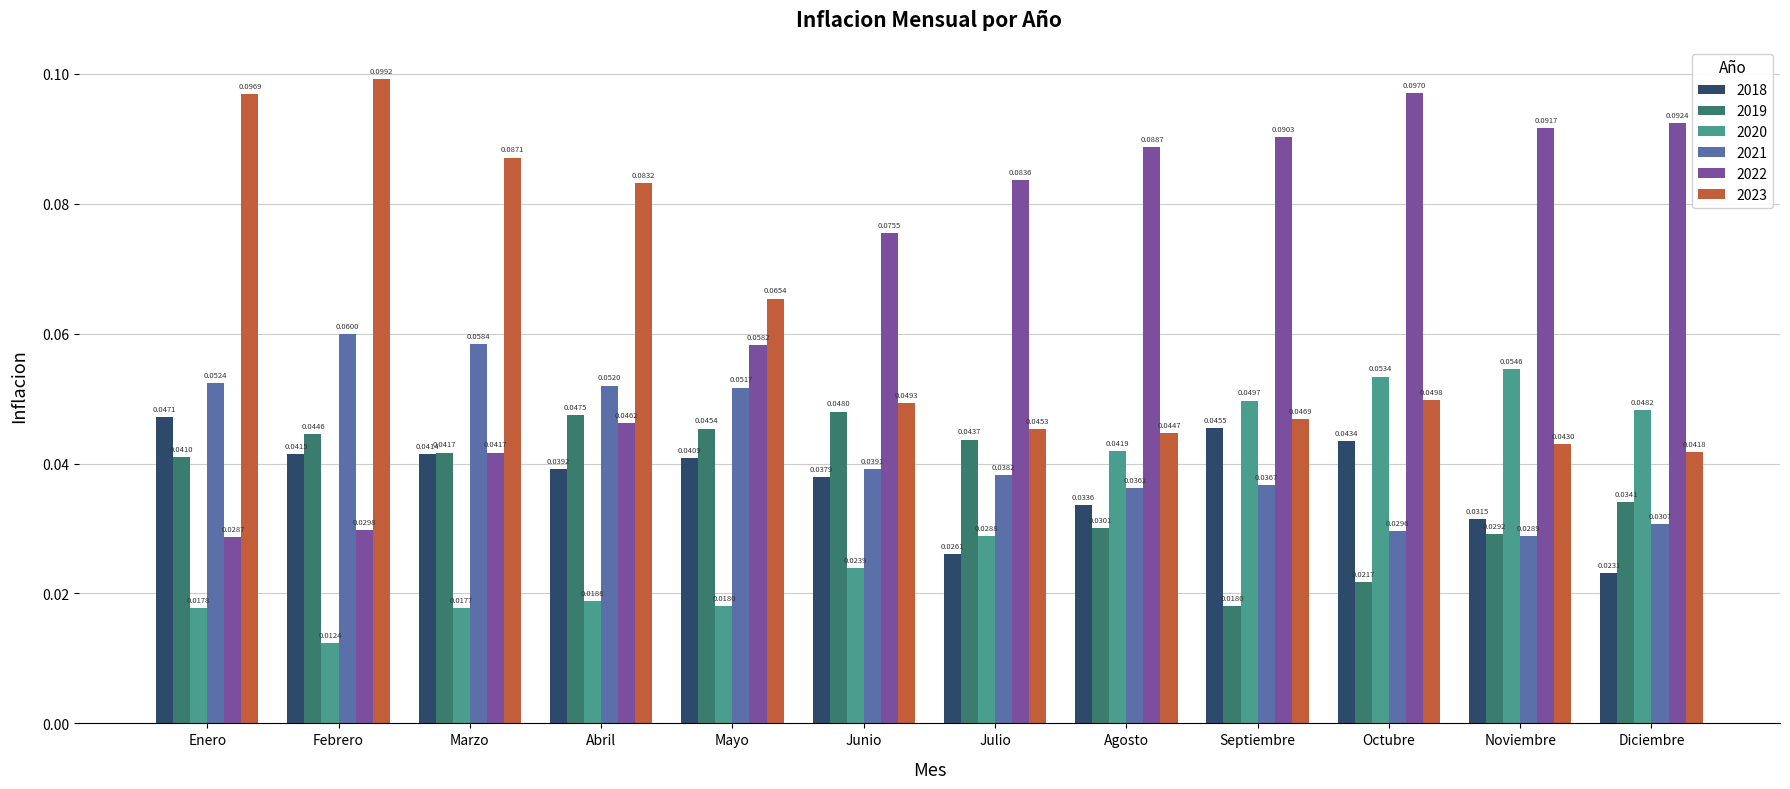

What is the label of the 10th bar from the right?

Marzo